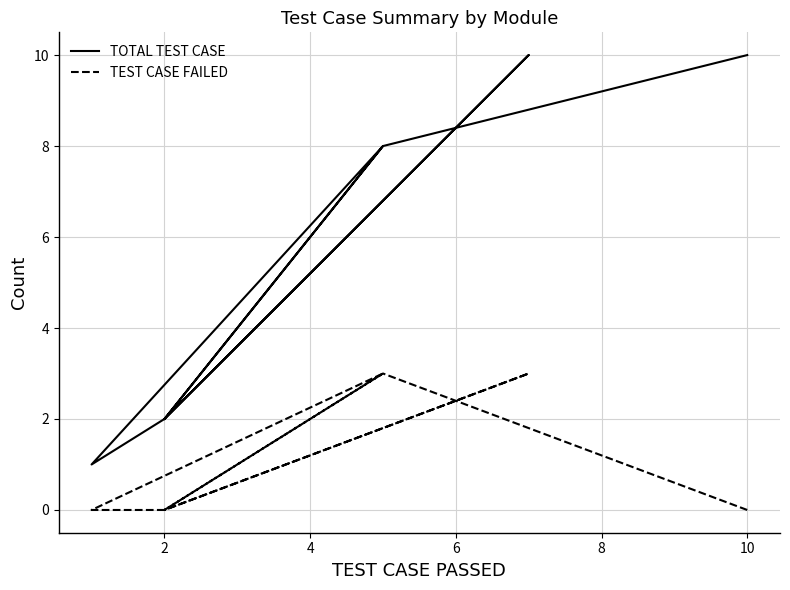

Rank the series by their average value, from highest to lowest.

TOTAL TEST CASE, TEST CASE FAILED